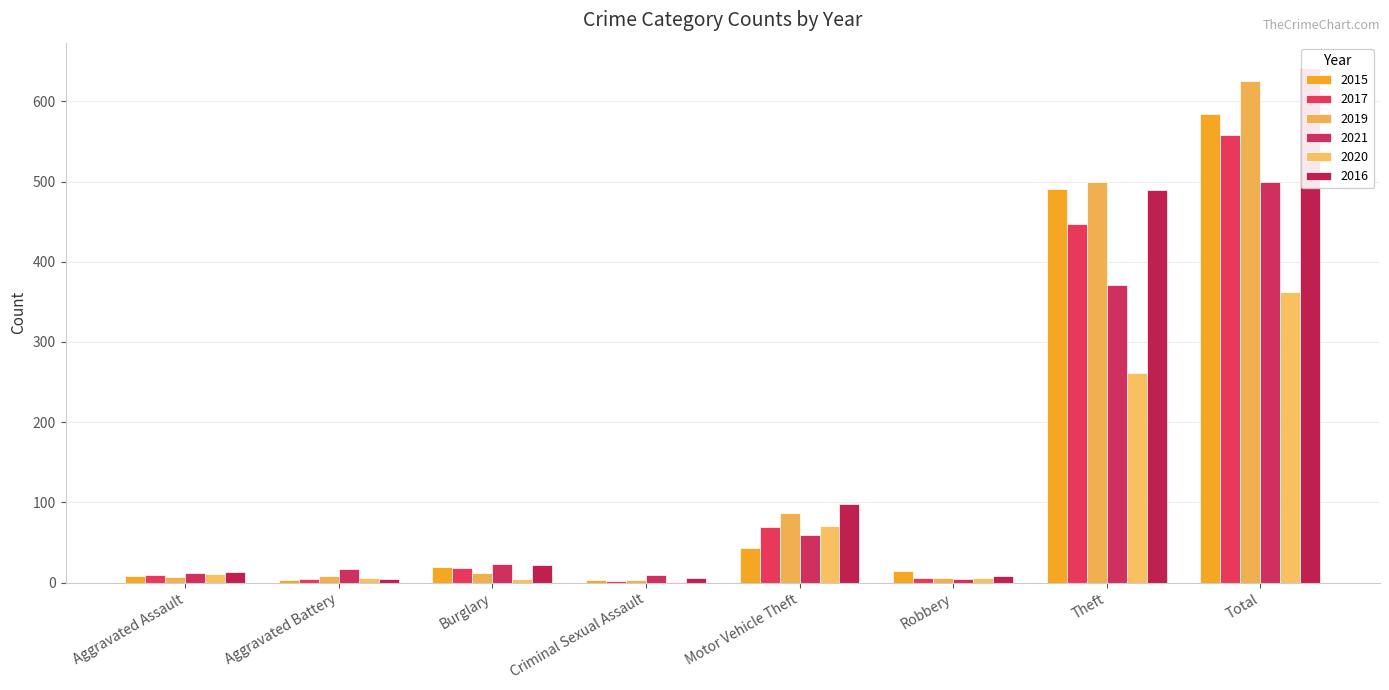

Which series has the largest total across all categories?

2016